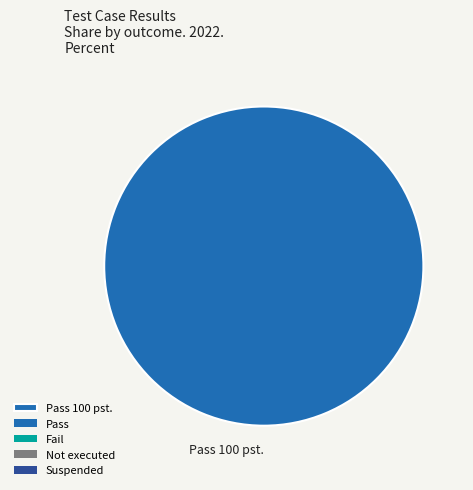

Which slice represents more than half of the pie?

Pass 100 pst.